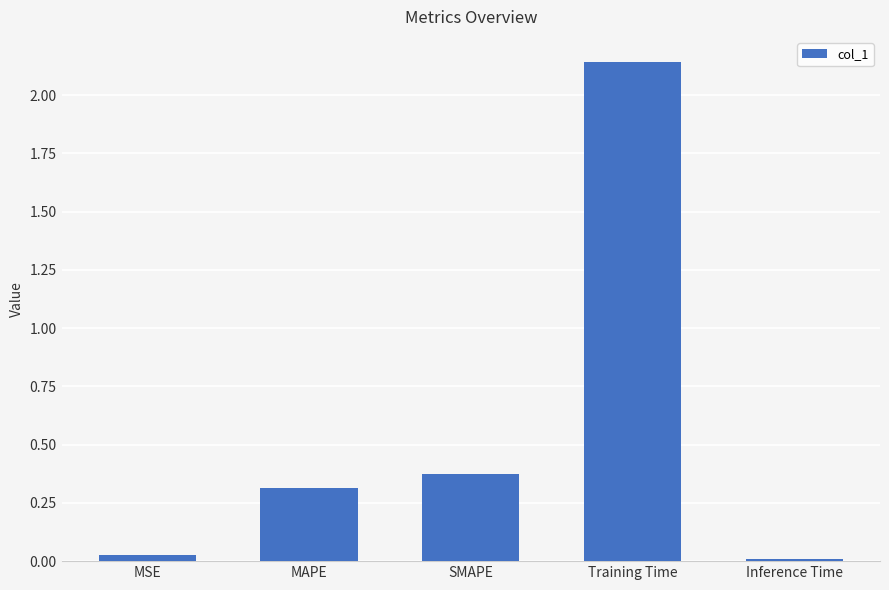

What is the change in value from MSE to SMAPE?

+0.3